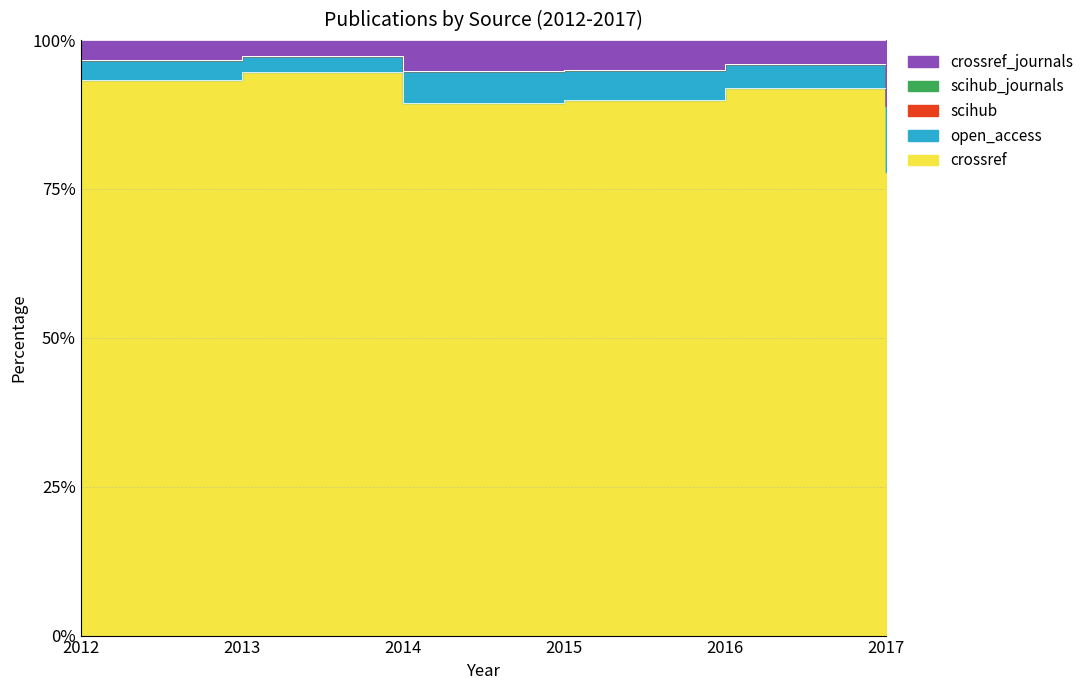

The crossref series shows 26 at 2015. True or false?

False